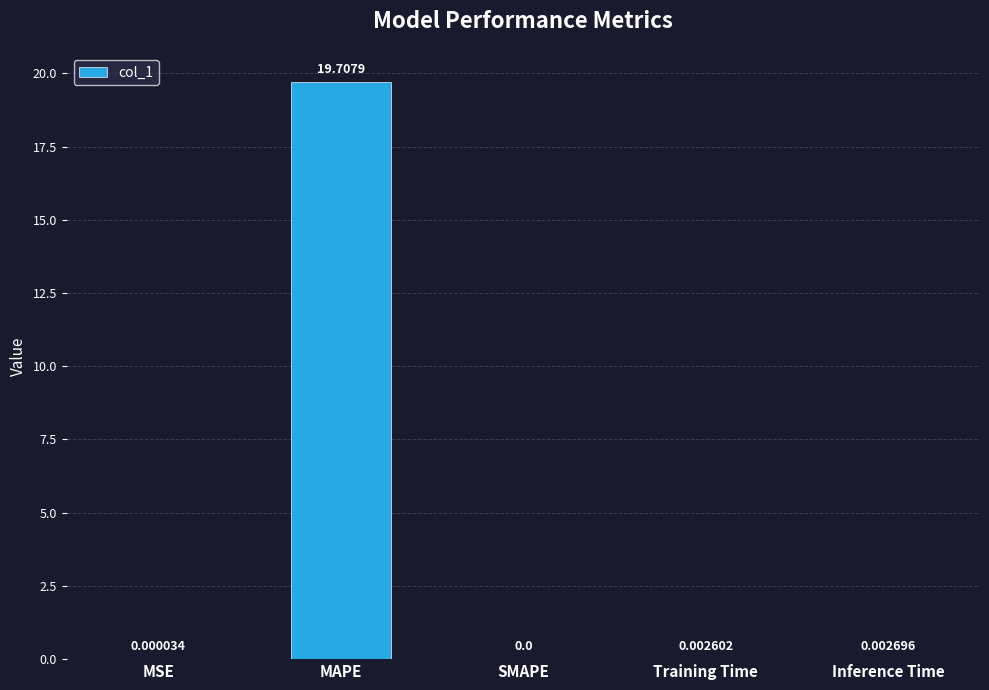

Is it true that the value at SMAPE is 0.0?

True